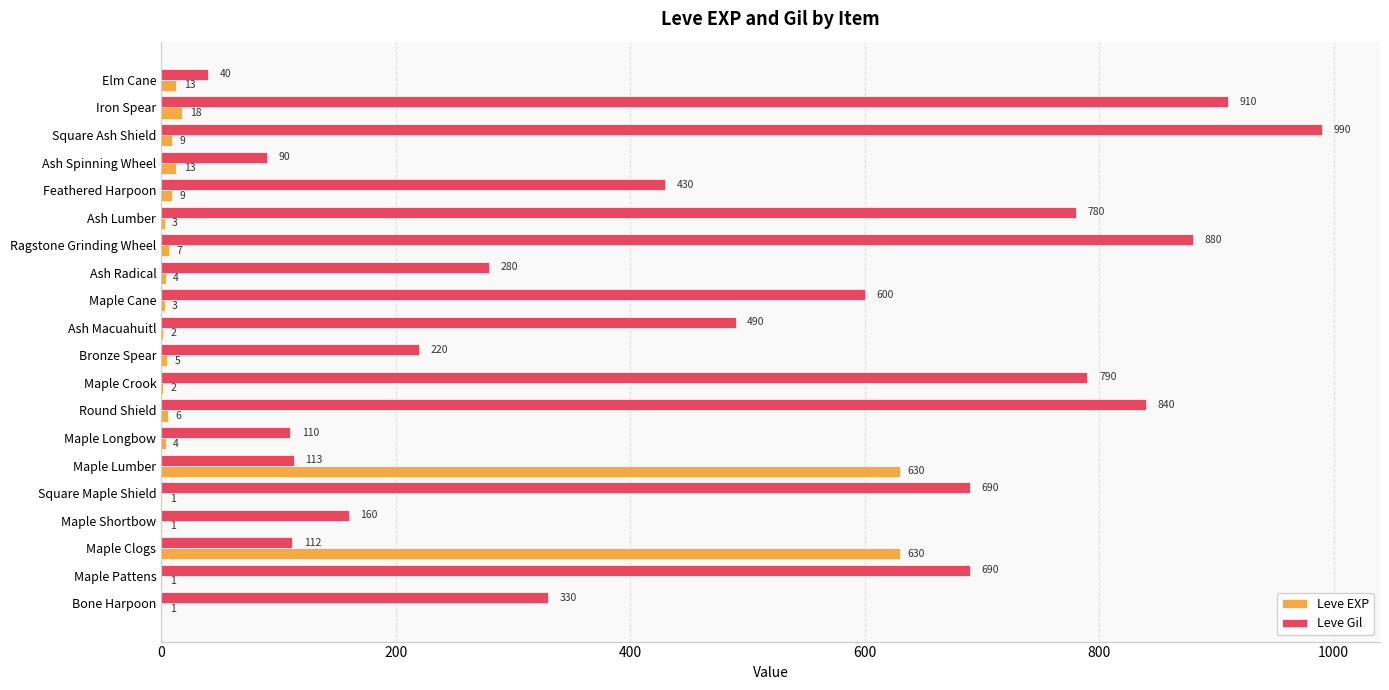

Which label corresponds to the largest value in the chart?

Square Ash Shield